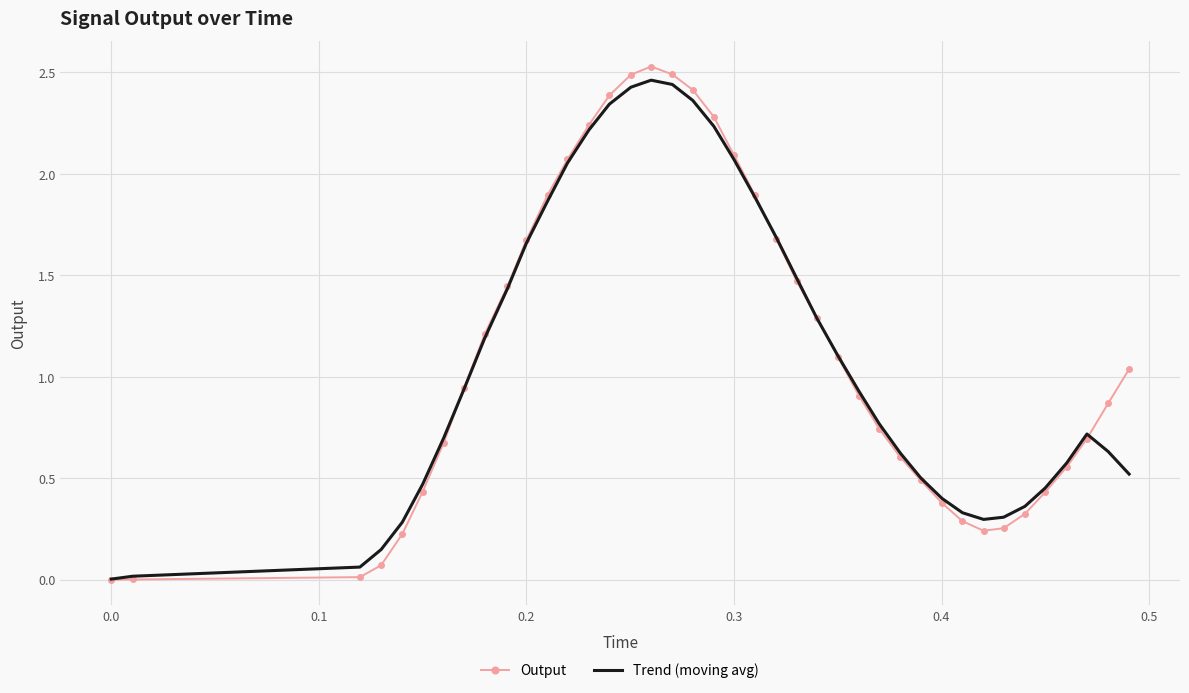

Which series has the widest spread of values?

Output